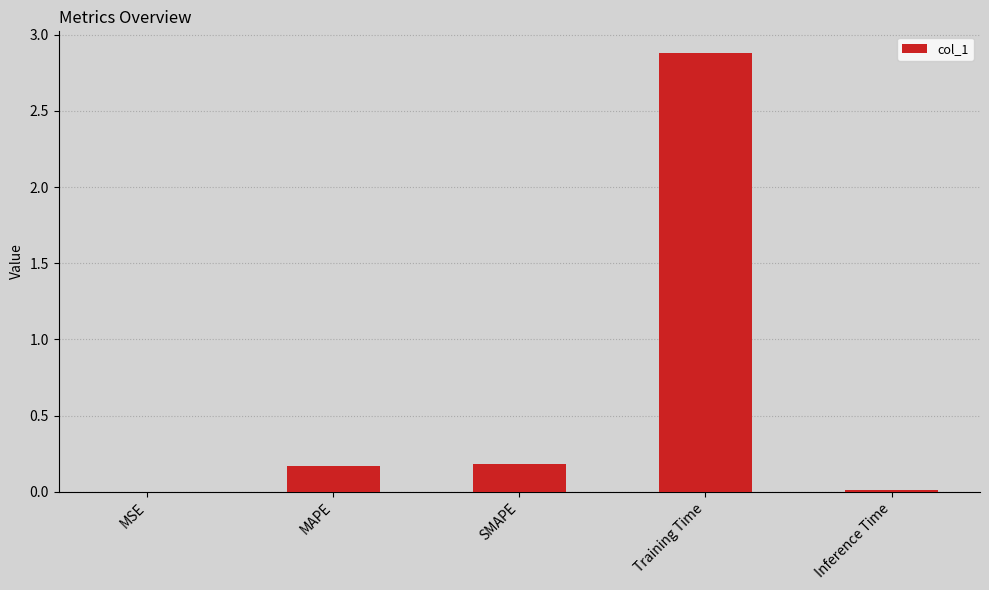

What is the sum of all values?

3.2